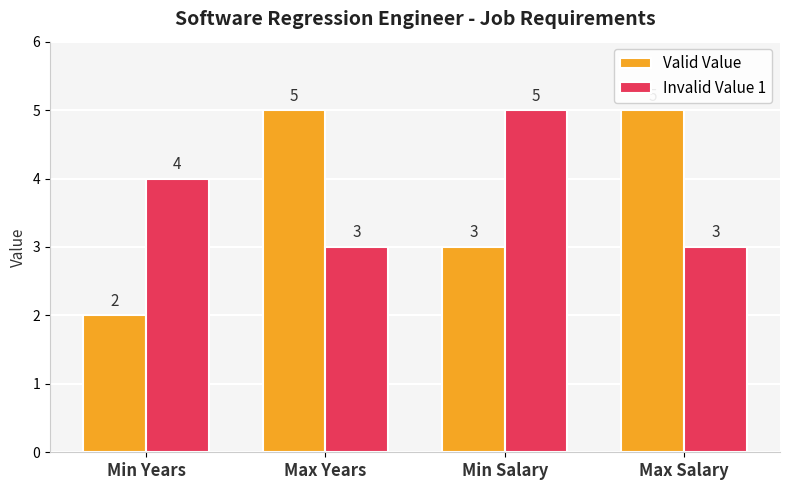

What is the sum of the Valid Value values at Max Salary and Max Years?

10